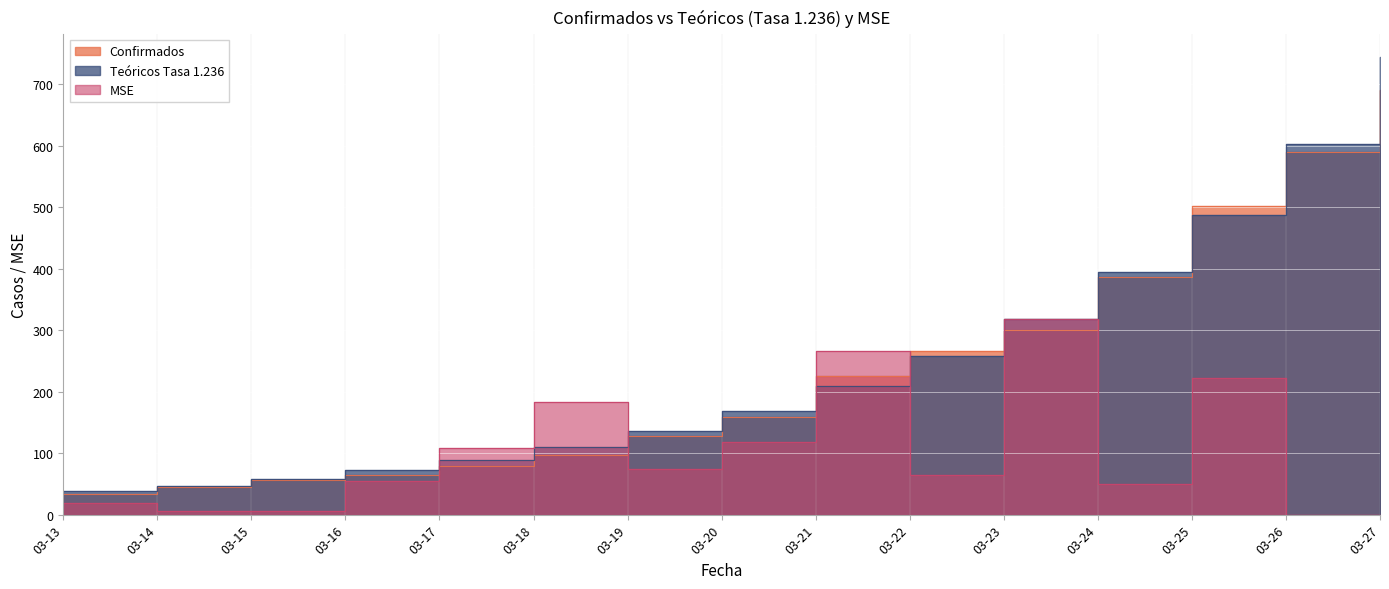

Which series changed the most between 03-16 and 03-19?

Teóricos Tasa 1.236